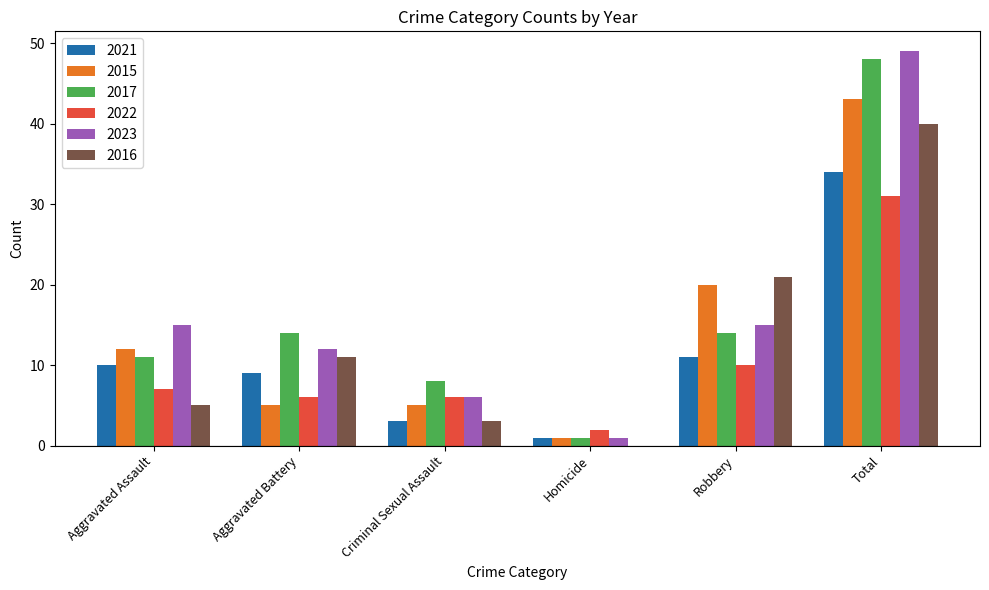

What is the total value across all series at Aggravated Battery?

57